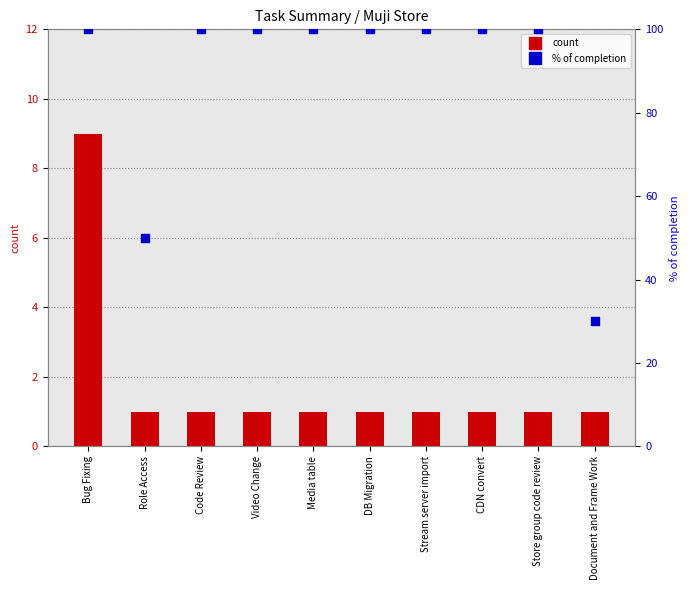

What are all the series names shown in the legend?

count, % of completion